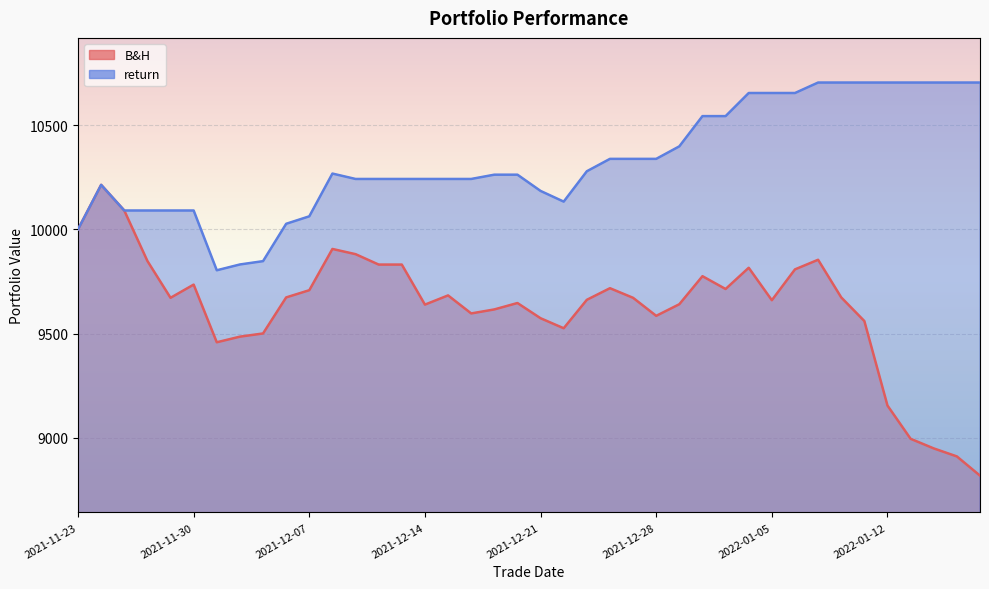

At how many categories does at least one series exceed 9098?

40